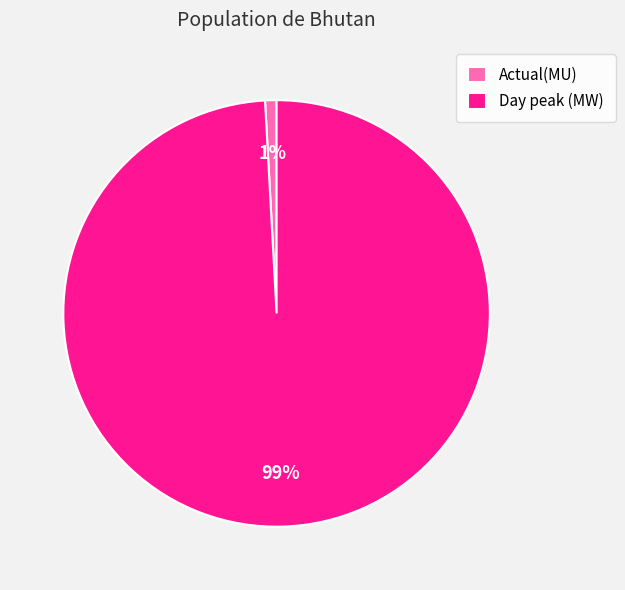

Between Day peak (MW) and Actual(MU), which is larger?

Day peak (MW)